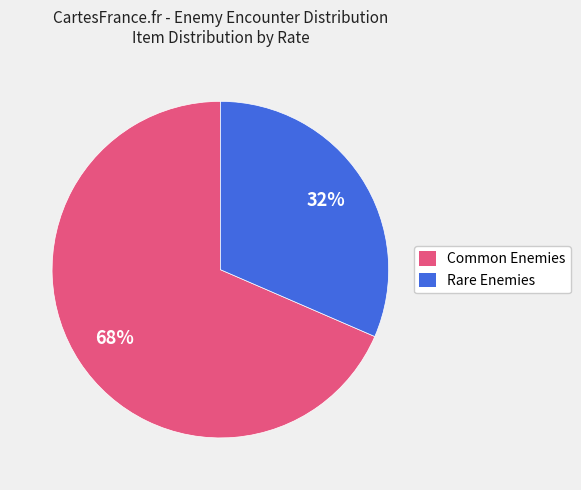

How many segments does this pie chart have?

2